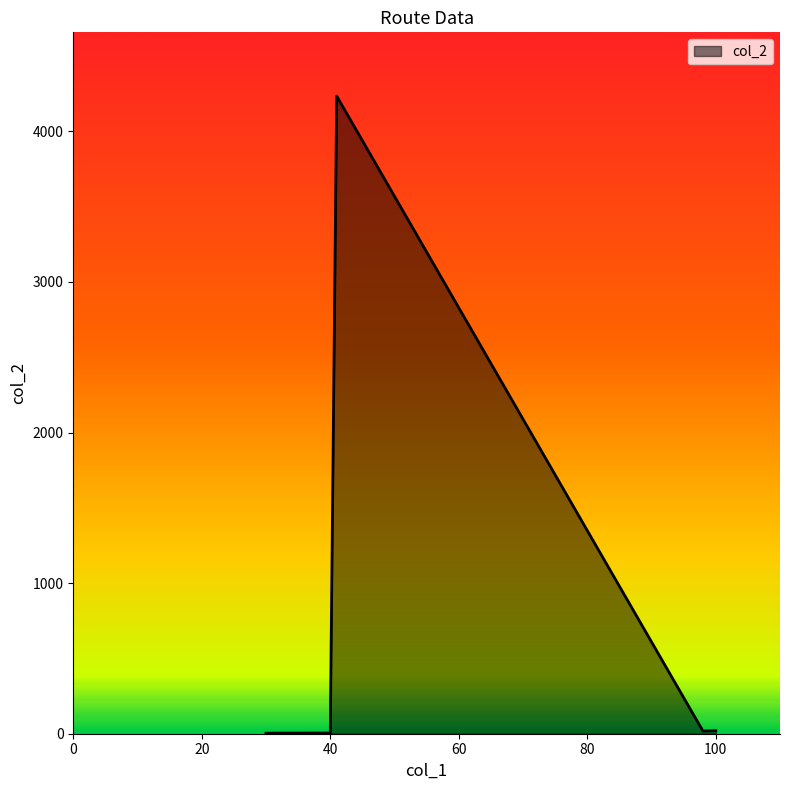

What is the maximum value shown in the chart?

4234